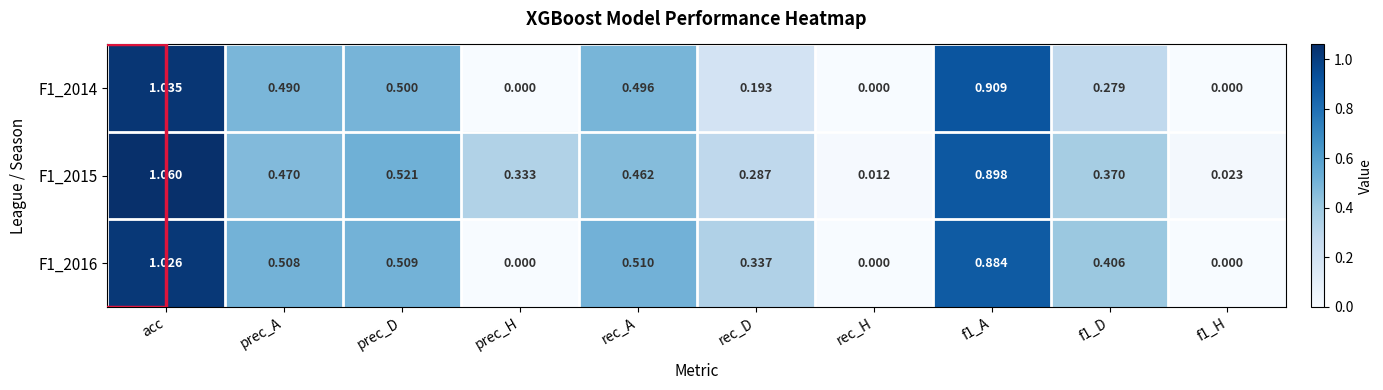

Which series has the largest total across all categories?

F1_2015